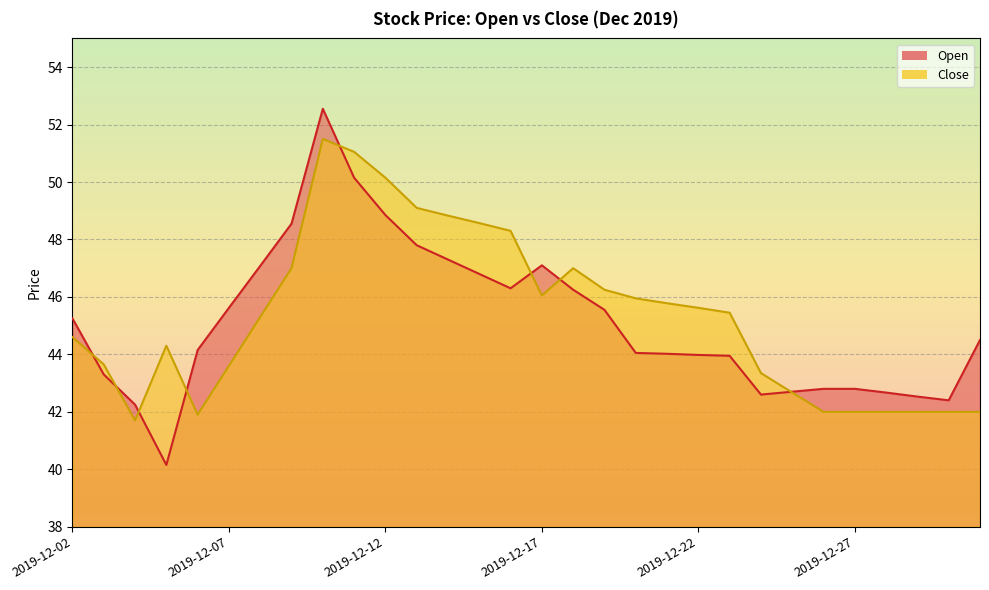

In Close, how many points are lower than both neighbors (excluding endpoints)?

3